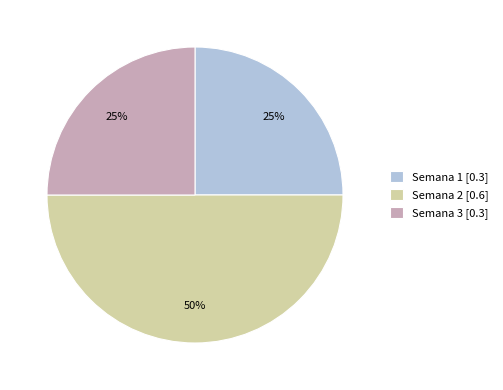

Is it true that Semana 2 is 50% of the pie?

True